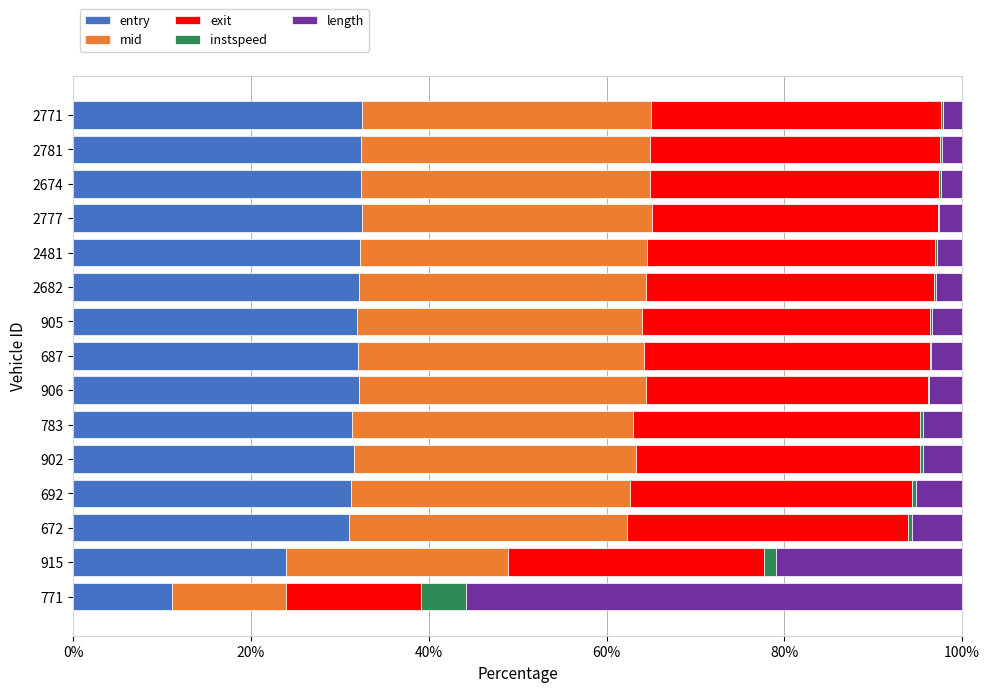

What is the highest value of the entry series?

32.5